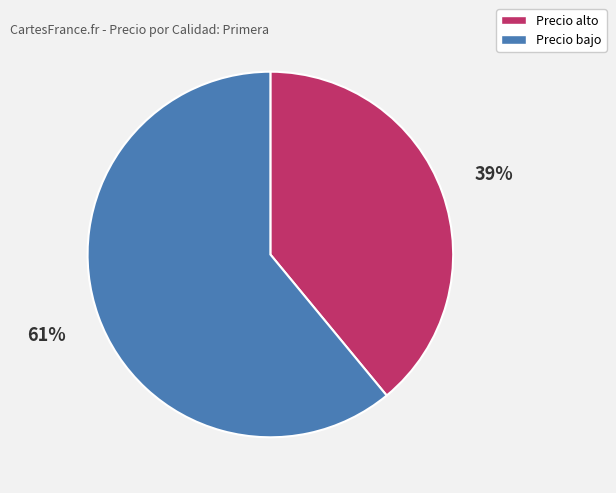

To the nearest percent, what is the difference between the largest and smallest slice percentages?

22%